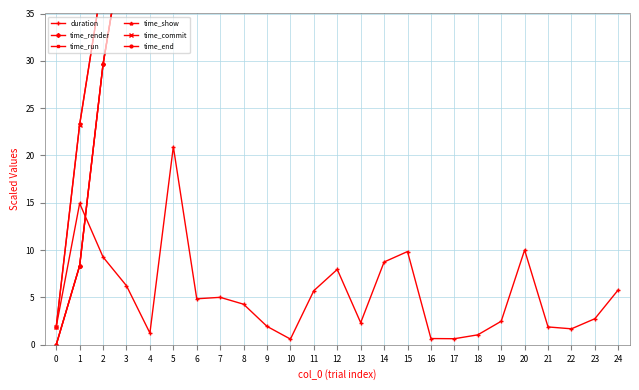

How many positive values does the time_render series have?

24